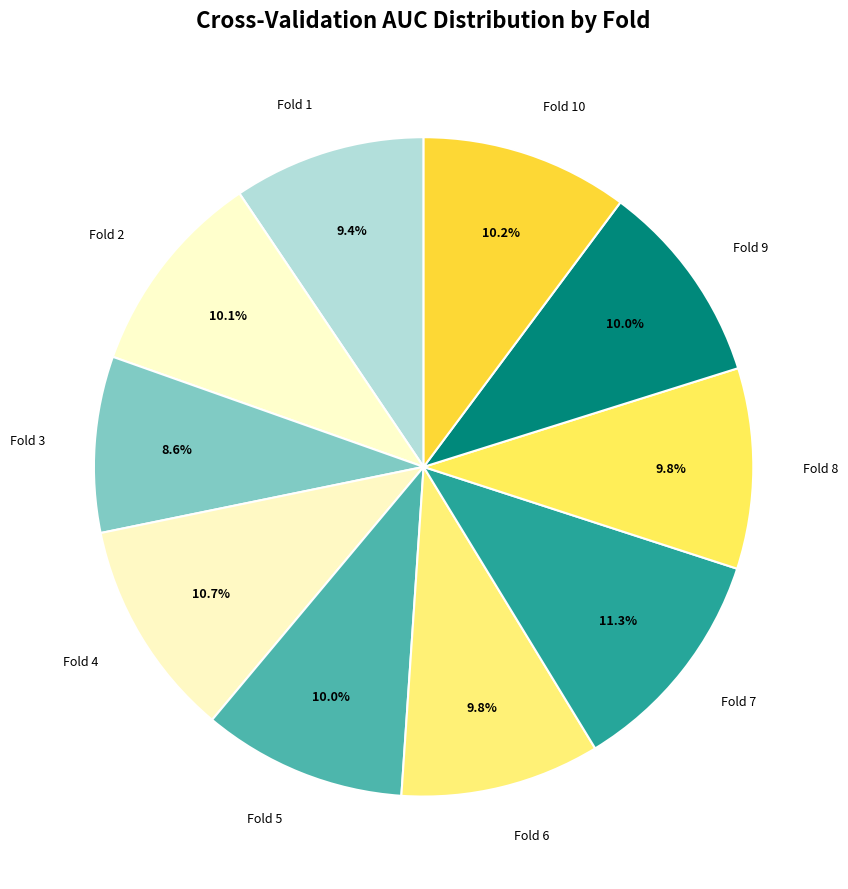

Count the number of slices in the pie.

10